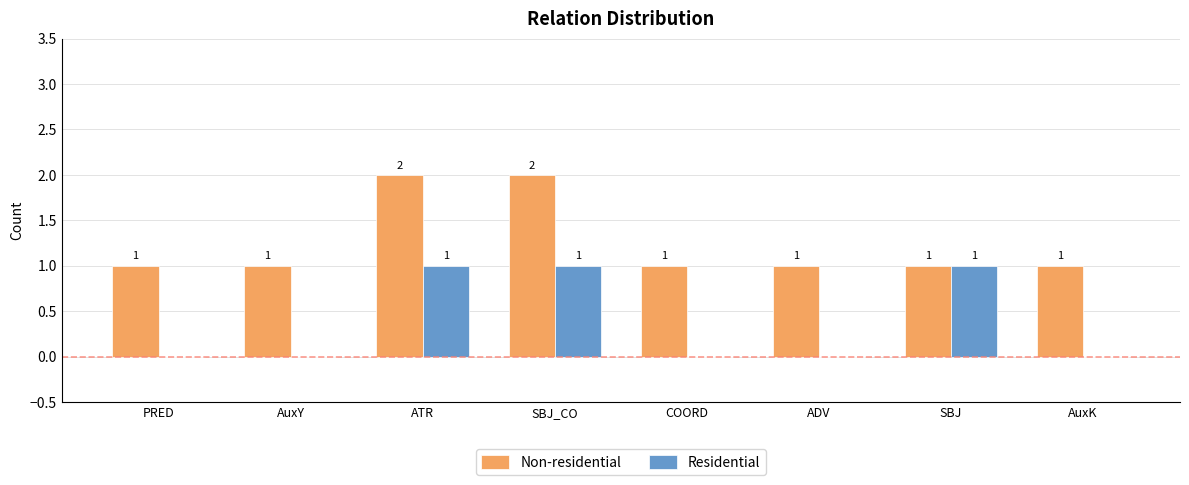

Is the value of Non-residential at ATR greater than the value of Residential at SBJ_CO?

Yes